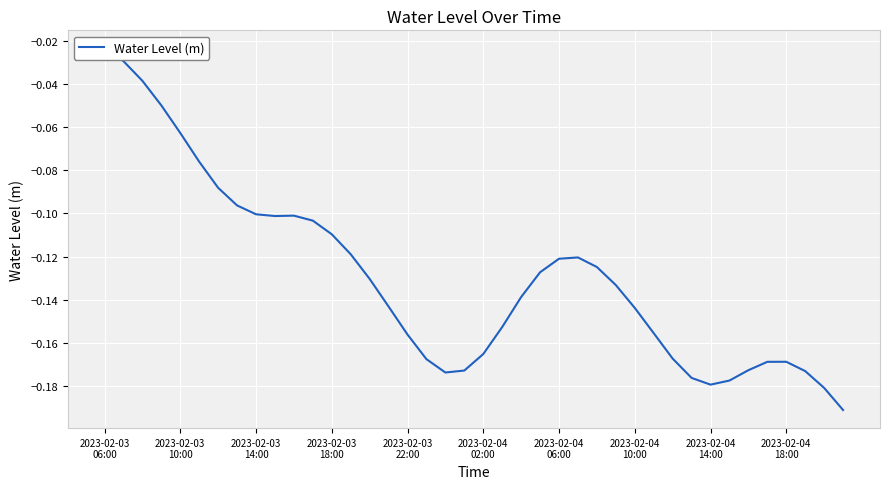

Which has a higher value, 15 or 19?

15